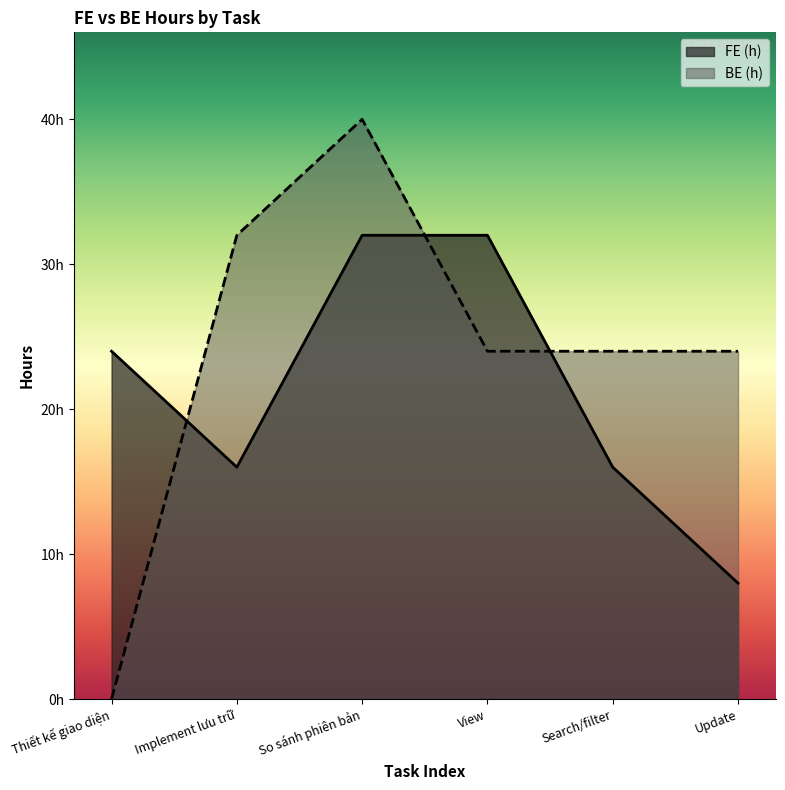

What is the sum of all FE (h) values?

128